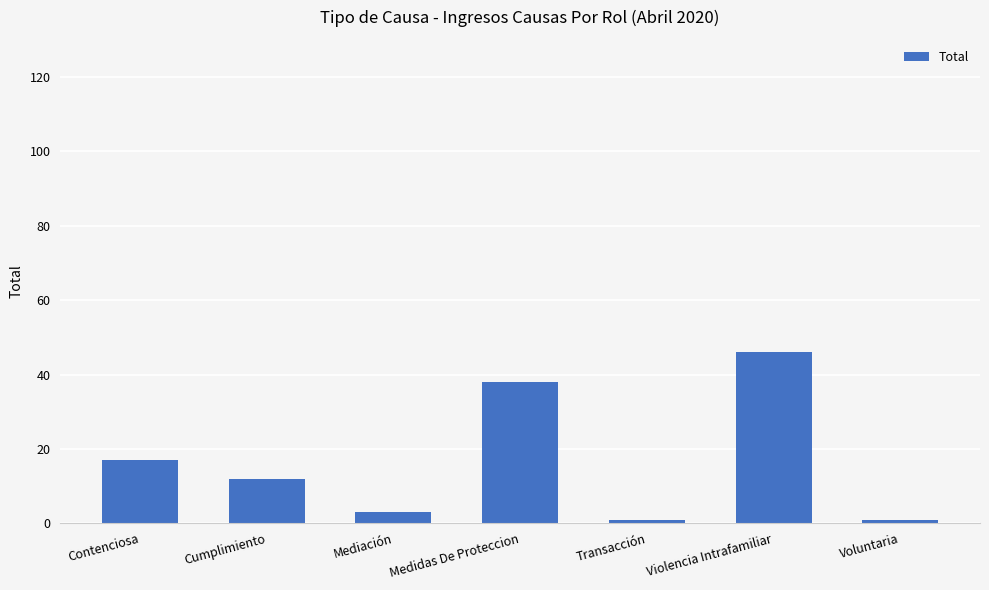

What is the label of the 7th bar from the left?

Voluntaria